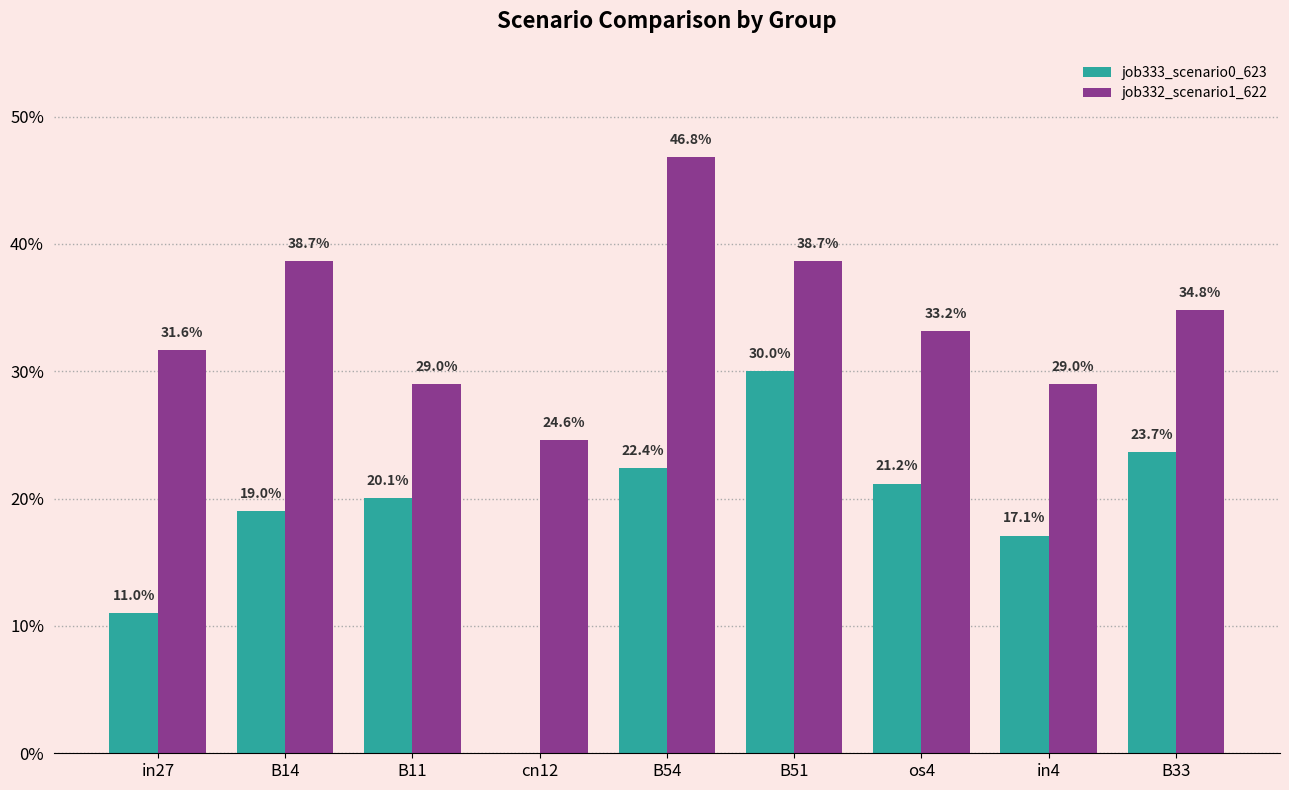

Reading left to right, transcribe all the data shown in this chart.

job333_scenario0_623: in27=0.1	B14=0.2	B11=0.2	cn12=0.0	B54=0.2	B51=0.3	os4=0.2	in4=0.2	B33=0.2
job332_scenario1_622: in27=0.3	B14=0.4	B11=0.3	cn12=0.2	B54=0.5	B51=0.4	os4=0.3	in4=0.3	B33=0.3